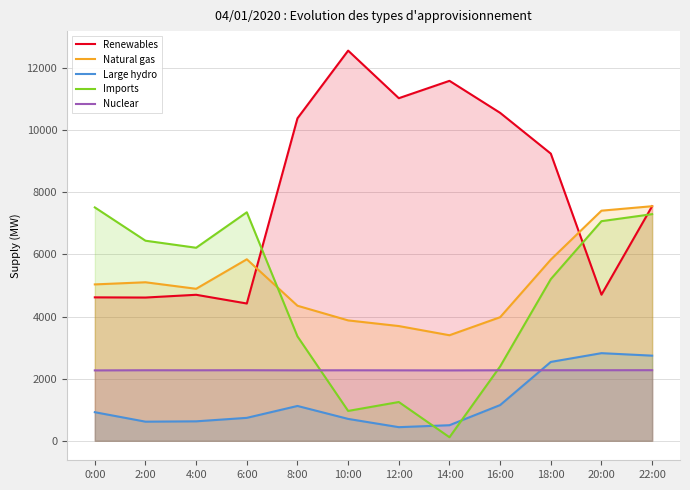

What is the difference between the second highest and minimum values in the Imports series?

7244